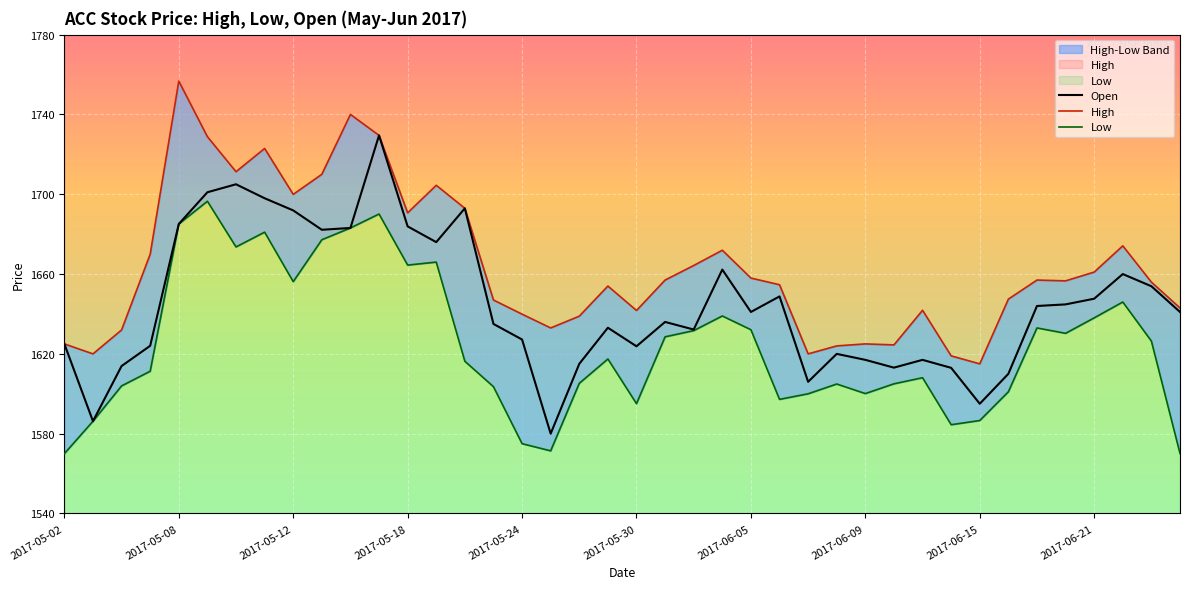

Is it true that Open equals 2752.7 at 2017-06-05?

False